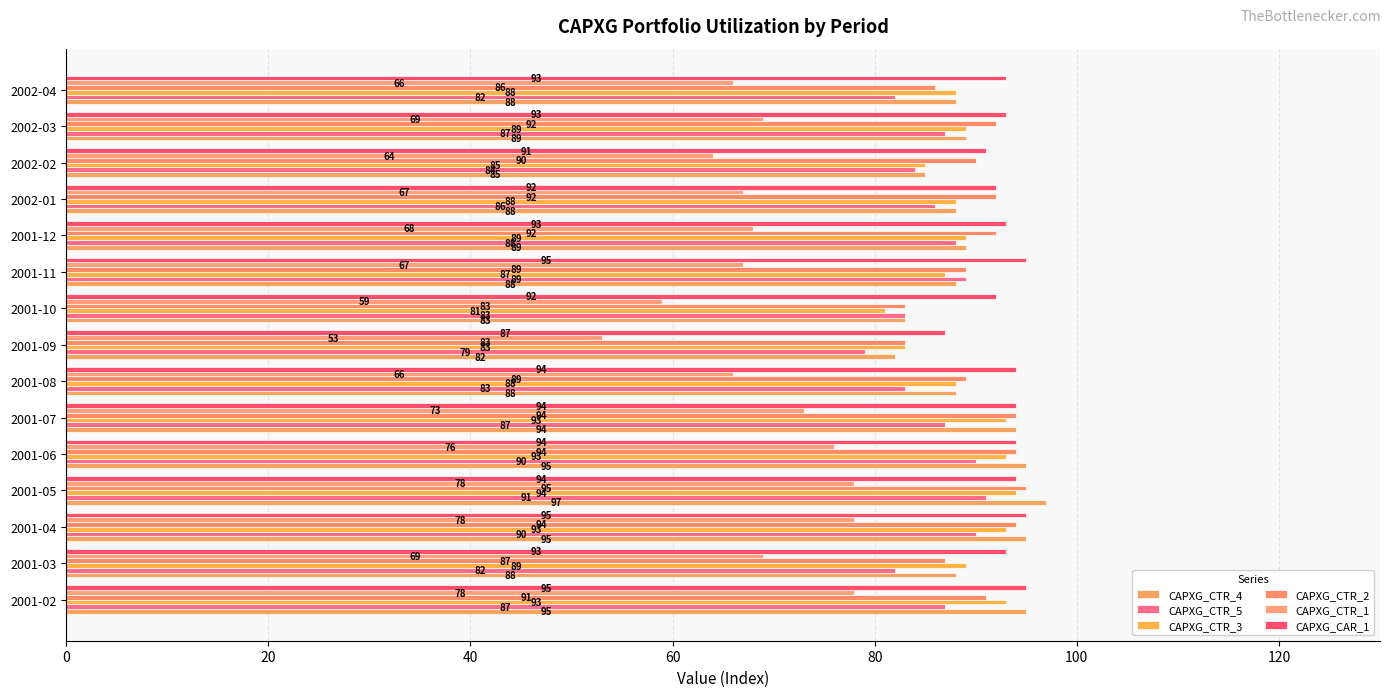

Count the number of data series in this chart.

6